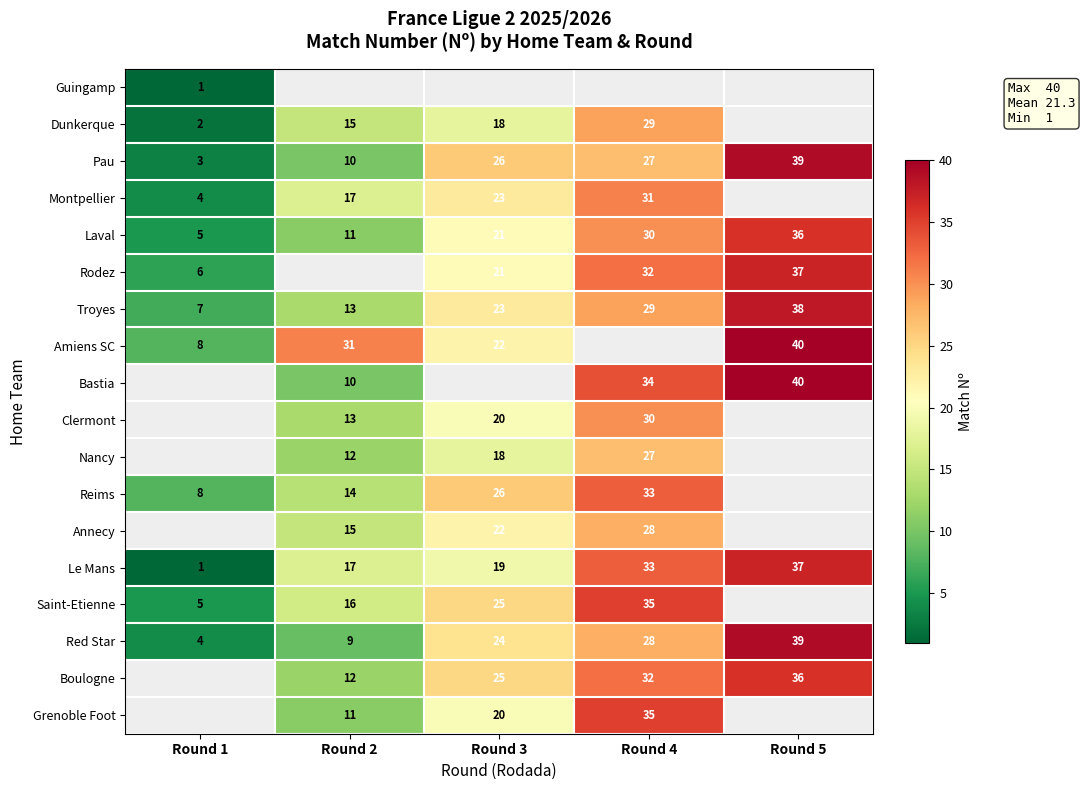

What is the maximum value shown in the chart?

40.0